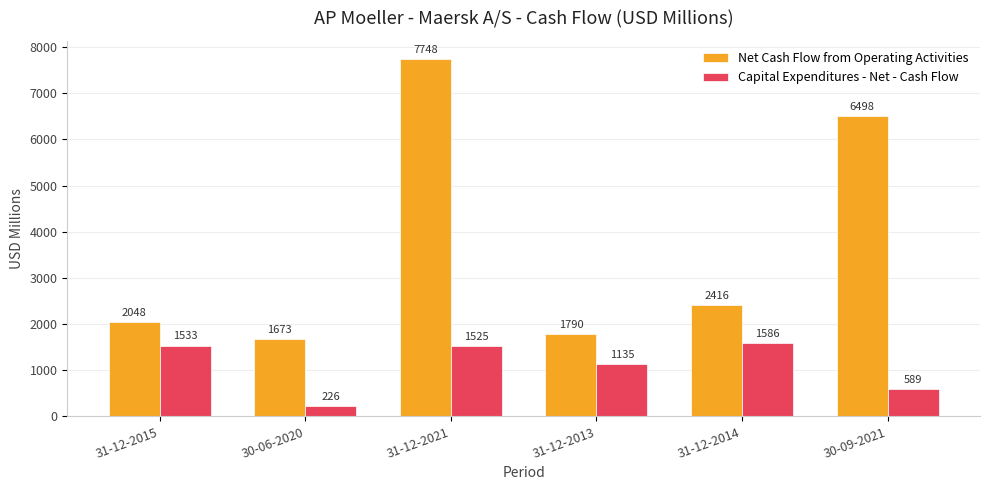

Which category has the highest value in the Capital Expenditures - Net - Cash Flow series?

31-12-2014